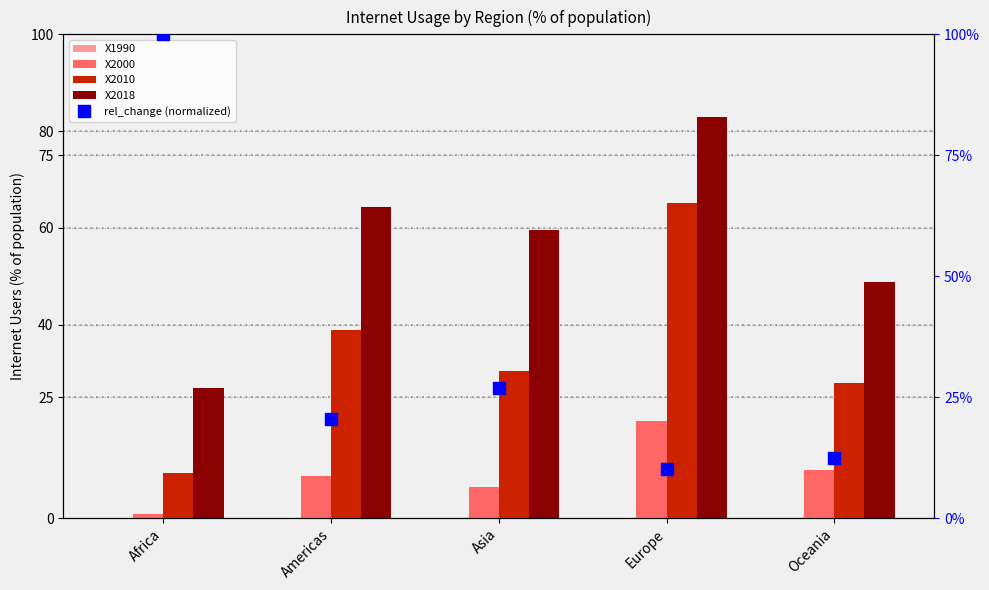

Where does the rel_change (normalized) series first go above 20?

Africa